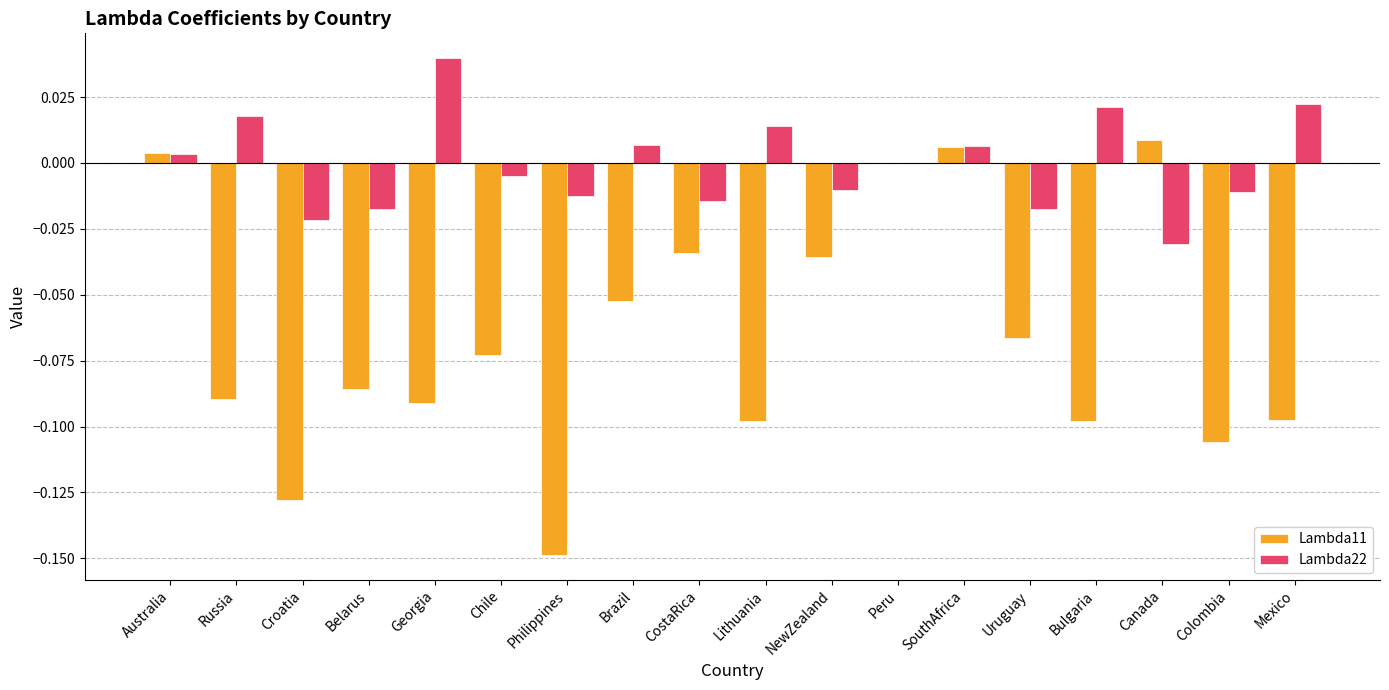

Which series has the largest total across all categories?

Lambda22